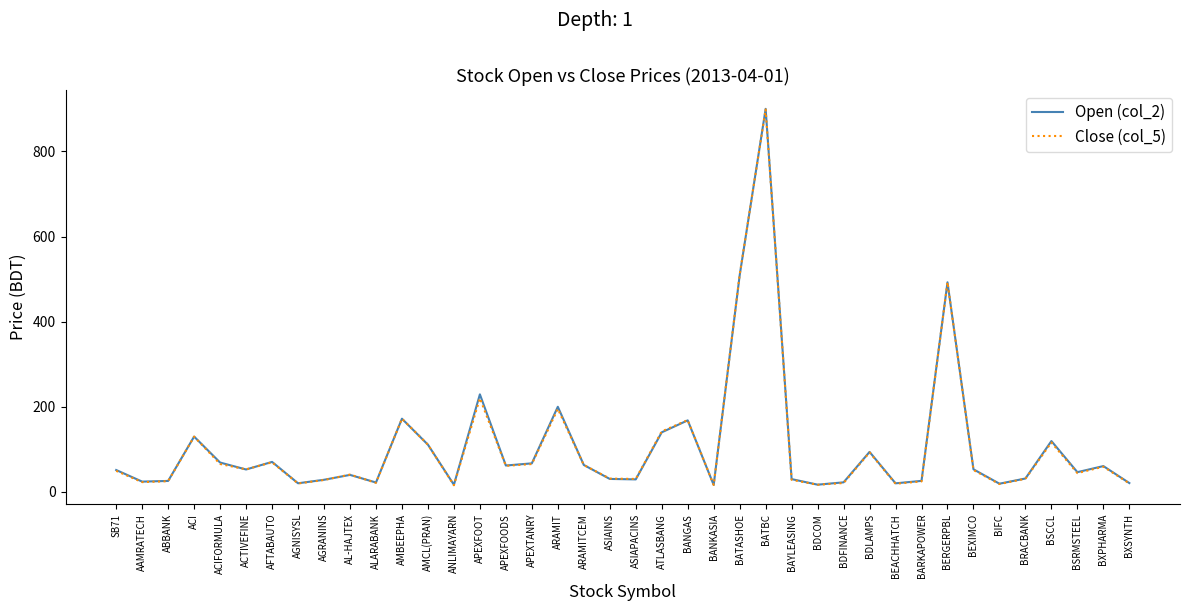

The value of Open (col_2) at ARAMIT is 200.0. True or false?

True